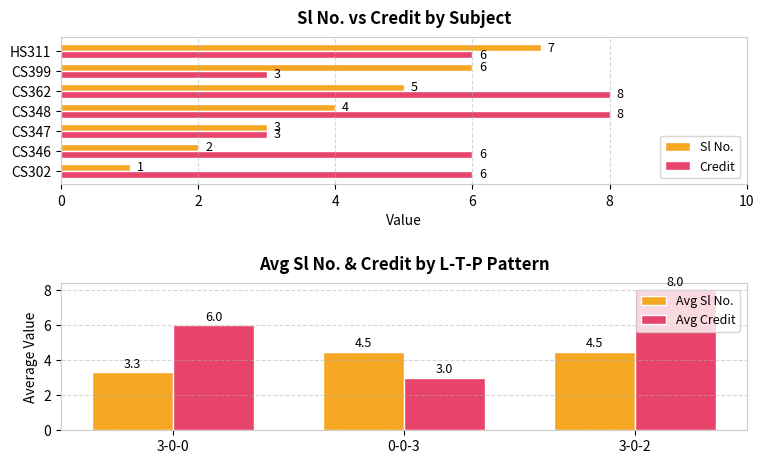

What value does the Sl No. series have at HS311?

7